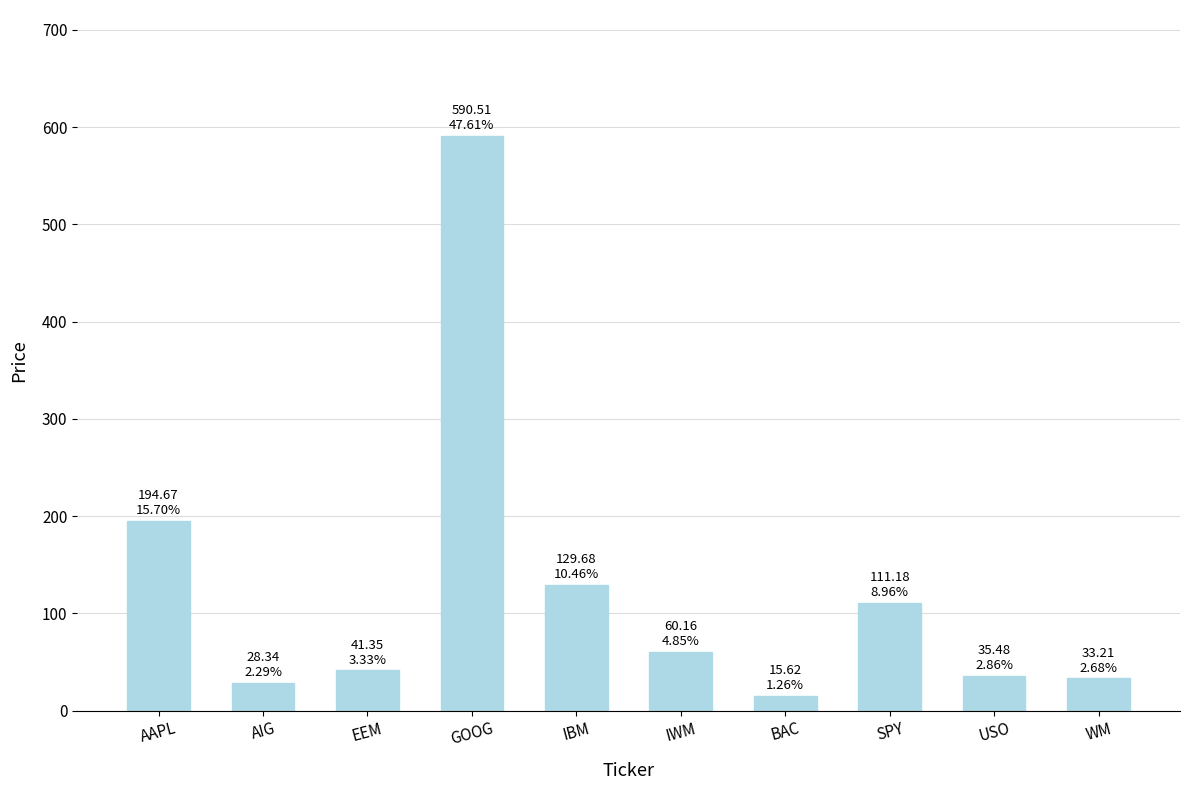

What position from the right is BAC?

4